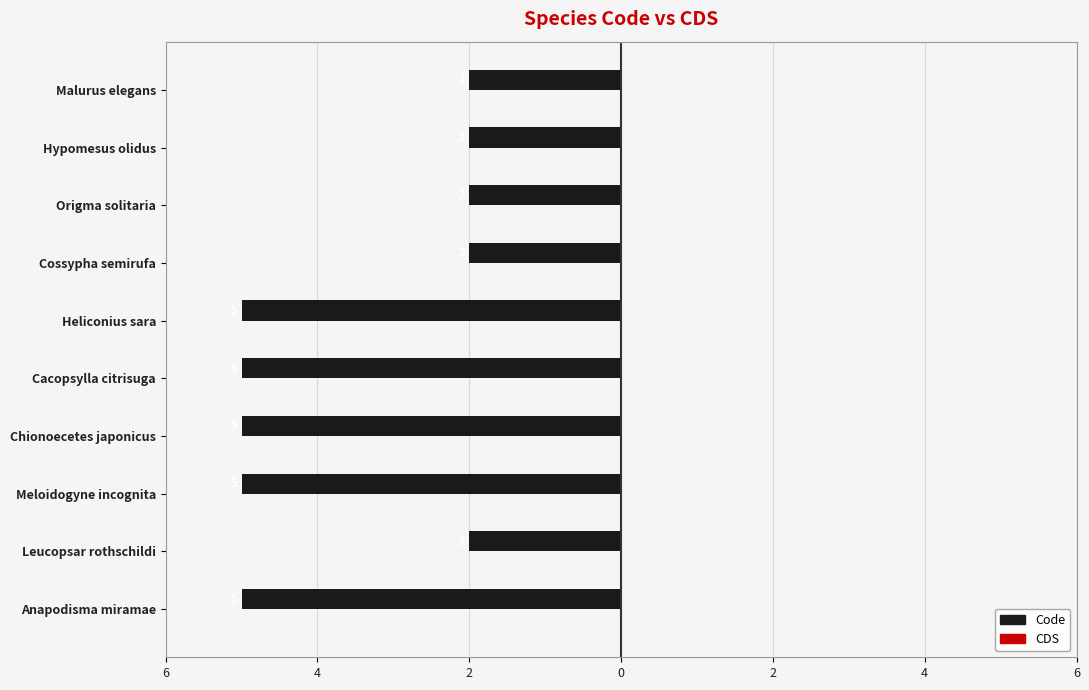

Are the bars horizontal?

Yes